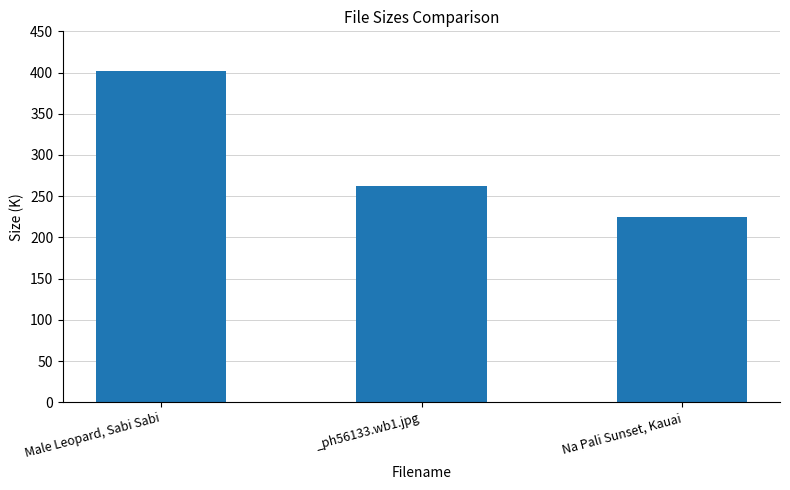

How many data points are above 262?

2